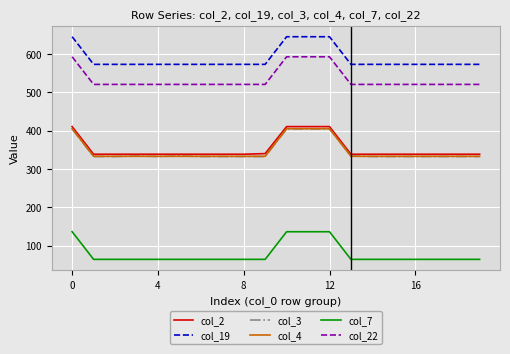

What is the maximum value for col_2?

410.3